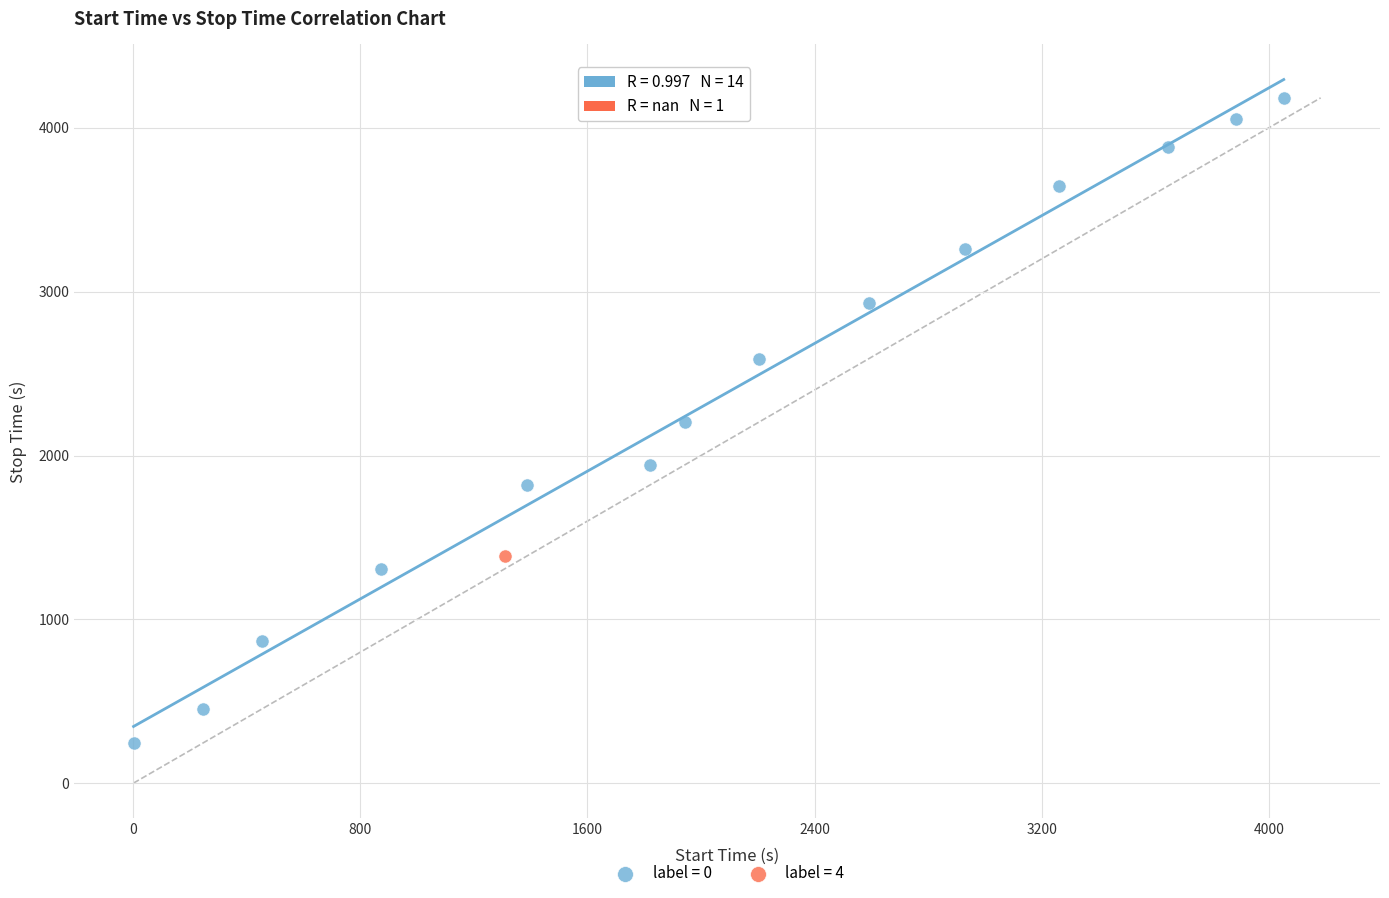

Which series contains the highest Y value?

label = 0